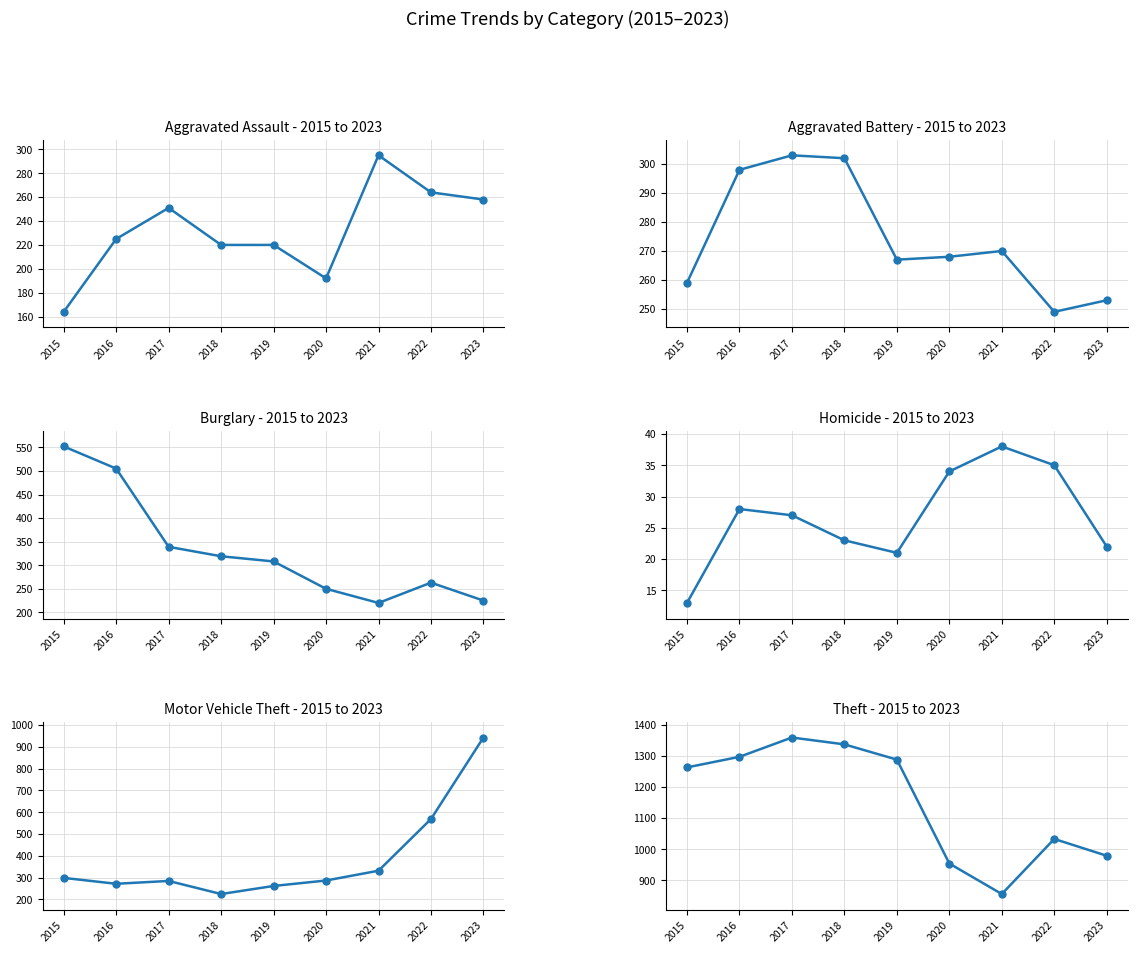

Which series has the largest total across all categories?

Theft